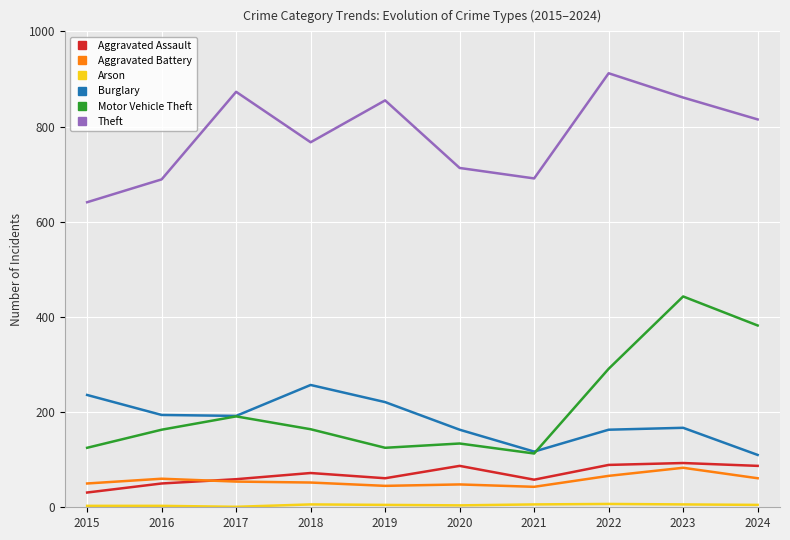

Between 2016 and 2017, which series saw the biggest shift?

Theft